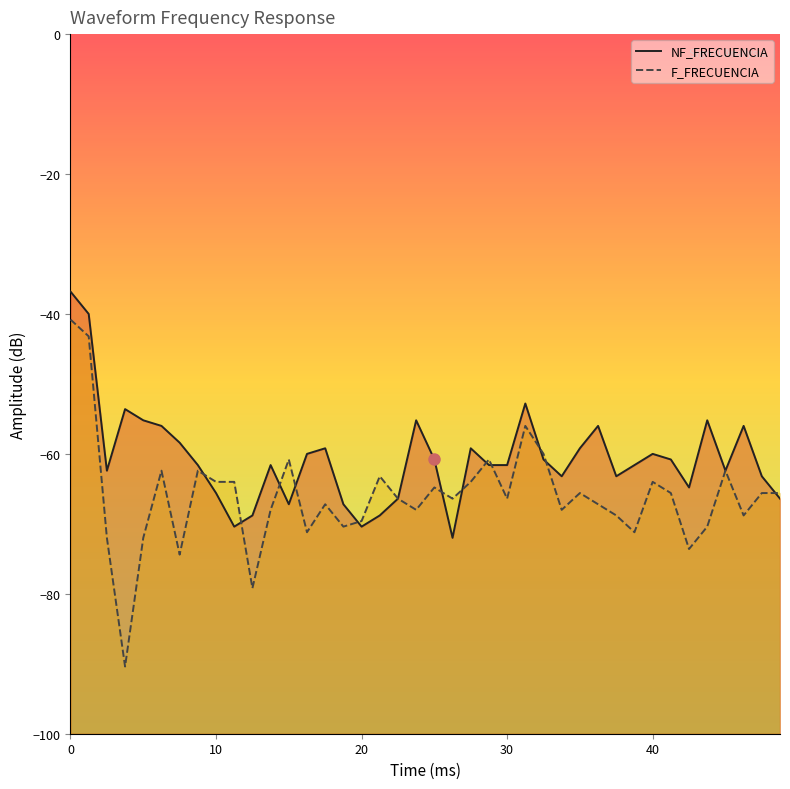

How many data points in F_FRECUENCIA are above -66?

19